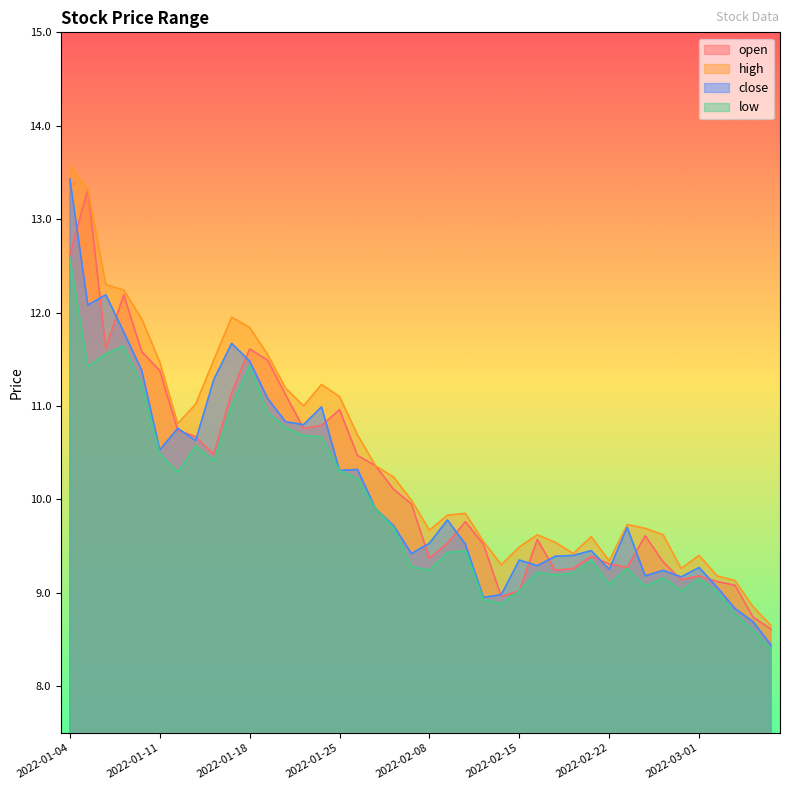

Reading left to right, extract all data points from this chart.

open: 2022-01-04=12.6	2022-01-05=13.3	2022-01-06=11.6	2022-01-07=12.2	2022-01-10=11.6	2022-01-11=11.4	2022-01-12=10.7	2022-01-13=10.7	2022-01-14=10.5	2022-01-17=11.1	2022-01-18=11.6	2022-01-19=11.5	2022-01-20=11.1	2022-01-21=10.8	2022-01-24=10.8	2022-01-25=11.0	2022-01-26=10.5	2022-01-27=10.4	2022-01-28=10.1	2022-02-07=9.9	2022-02-08=9.4	2022-02-09=9.5	2022-02-10=9.8	2022-02-11=9.5	2022-02-14=9.0	2022-02-15=9.0	2022-02-16=9.6	2022-02-17=9.2	2022-02-18=9.3	2022-02-21=9.4	2022-02-22=9.3	2022-02-23=9.3	2022-02-24=9.6	2022-02-25=9.3	2022-02-28=9.1	2022-03-01=9.2	2022-03-02=9.1	2022-03-03=9.1	2022-03-04=8.7	2022-03-07=8.6
high: 2022-01-04=13.6	2022-01-05=13.3	2022-01-06=12.3	2022-01-07=12.2	2022-01-10=11.9	2022-01-11=11.5	2022-01-12=10.8	2022-01-13=11.0	2022-01-14=11.5	2022-01-17=11.9	2022-01-18=11.8	2022-01-19=11.6	2022-01-20=11.2	2022-01-21=11.0	2022-01-24=11.2	2022-01-25=11.1	2022-01-26=10.7	2022-01-27=10.4	2022-01-28=10.2	2022-02-07=10.0	2022-02-08=9.7	2022-02-09=9.8	2022-02-10=9.8	2022-02-11=9.6	2022-02-14=9.3	2022-02-15=9.5	2022-02-16=9.6	2022-02-17=9.5	2022-02-18=9.4	2022-02-21=9.6	2022-02-22=9.3	2022-02-23=9.7	2022-02-24=9.7	2022-02-25=9.6	2022-02-28=9.3	2022-03-01=9.4	2022-03-02=9.2	2022-03-03=9.1	2022-03-04=8.8	2022-03-07=8.7
close: 2022-01-04=13.4	2022-01-05=12.1	2022-01-06=12.2	2022-01-07=11.8	2022-01-10=11.4	2022-01-11=10.5	2022-01-12=10.8	2022-01-13=10.6	2022-01-14=11.3	2022-01-17=11.7	2022-01-18=11.5	2022-01-19=11.1	2022-01-20=10.8	2022-01-21=10.8	2022-01-24=11.0	2022-01-25=10.3	2022-01-26=10.3	2022-01-27=9.9	2022-01-28=9.7	2022-02-07=9.4	2022-02-08=9.5	2022-02-09=9.8	2022-02-10=9.5	2022-02-11=8.9	2022-02-14=9.0	2022-02-15=9.3	2022-02-16=9.3	2022-02-17=9.4	2022-02-18=9.4	2022-02-21=9.4	2022-02-22=9.2	2022-02-23=9.7	2022-02-24=9.2	2022-02-25=9.2	2022-02-28=9.2	2022-03-01=9.3	2022-03-02=9.1	2022-03-03=8.8	2022-03-04=8.7	2022-03-07=8.4
low: 2022-01-04=12.6	2022-01-05=11.4	2022-01-06=11.6	2022-01-07=11.6	2022-01-10=11.2	2022-01-11=10.5	2022-01-12=10.3	2022-01-13=10.6	2022-01-14=10.4	2022-01-17=11.0	2022-01-18=11.4	2022-01-19=10.9	2022-01-20=10.8	2022-01-21=10.7	2022-01-24=10.7	2022-01-25=10.3	2022-01-26=10.2	2022-01-27=9.9	2022-01-28=9.7	2022-02-07=9.3	2022-02-08=9.2	2022-02-09=9.4	2022-02-10=9.4	2022-02-11=8.9	2022-02-14=8.9	2022-02-15=9.0	2022-02-16=9.2	2022-02-17=9.2	2022-02-18=9.2	2022-02-21=9.3	2022-02-22=9.1	2022-02-23=9.3	2022-02-24=9.1	2022-02-25=9.2	2022-02-28=9.0	2022-03-01=9.2	2022-03-02=9.0	2022-03-03=8.8	2022-03-04=8.6	2022-03-07=8.4